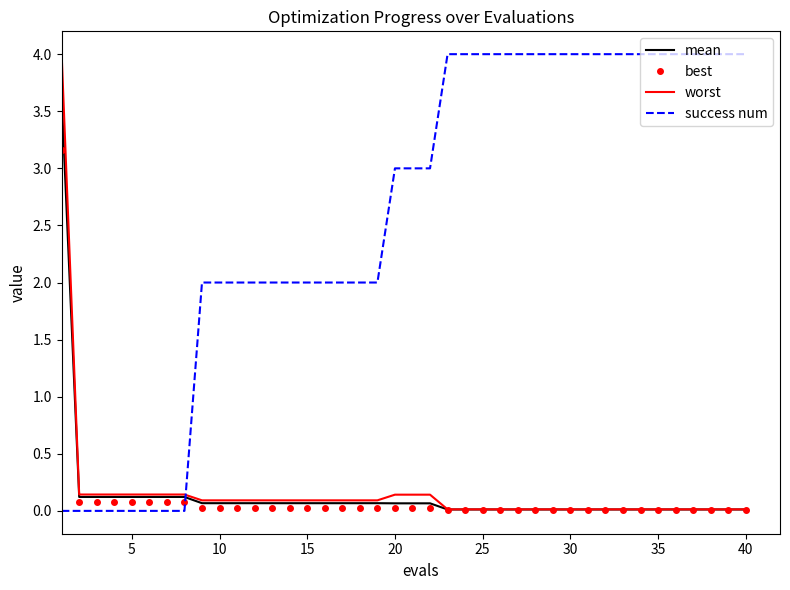

Which series has the largest total across all categories?

success num